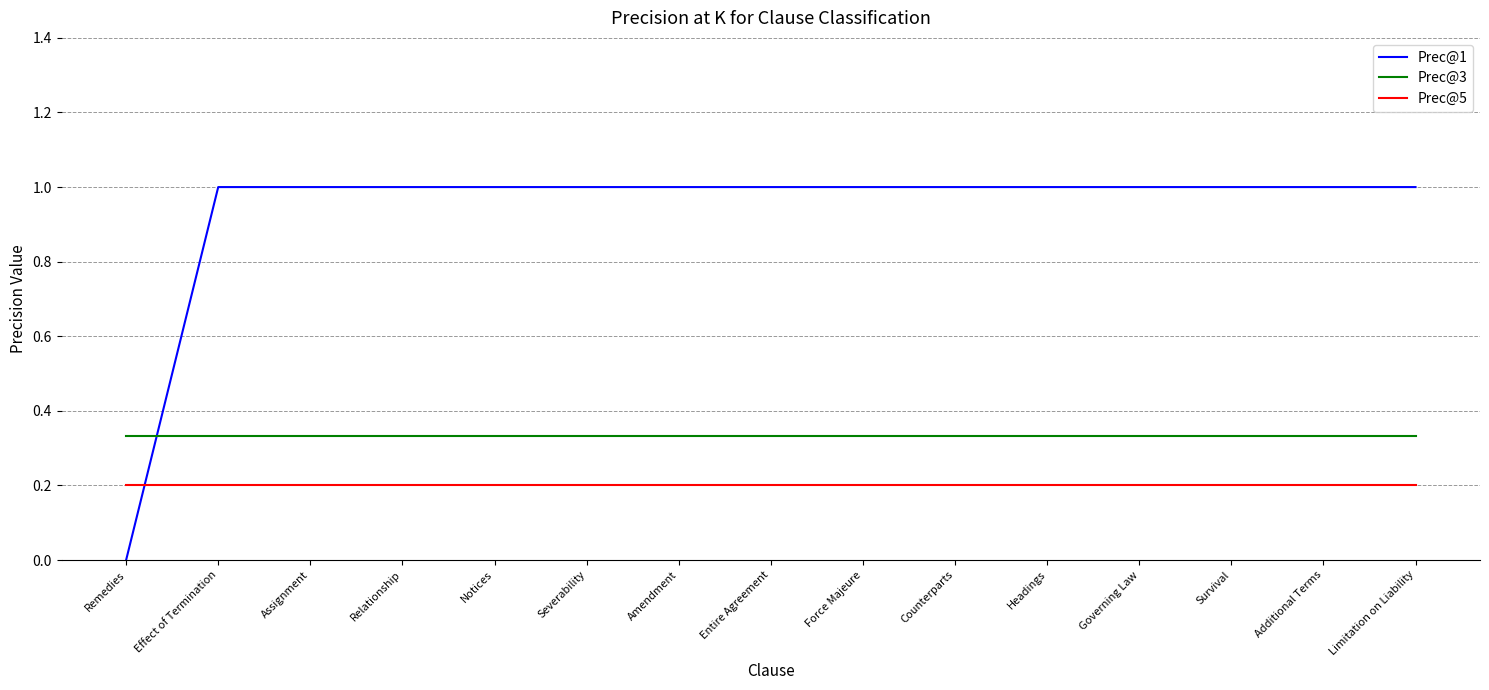

The Prec@5 series shows 0.3 at Limitation on Liability. True or false?

False